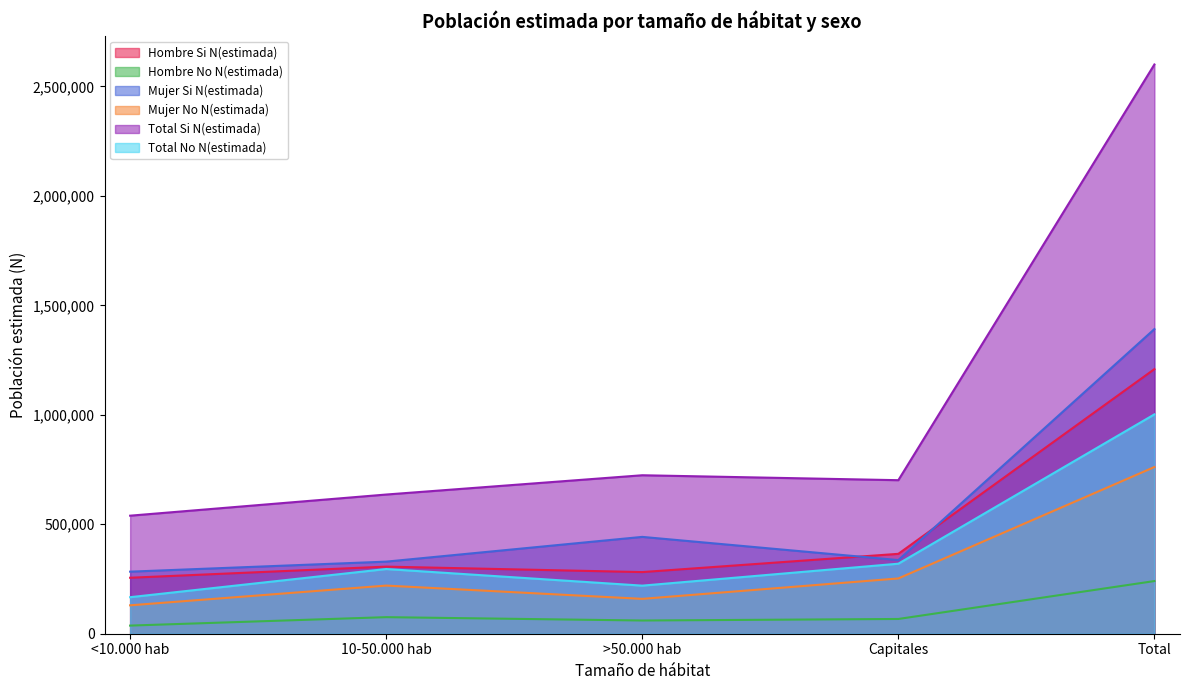

The value of Mujer Si N(estimada) at Total is 1391442. True or false?

True